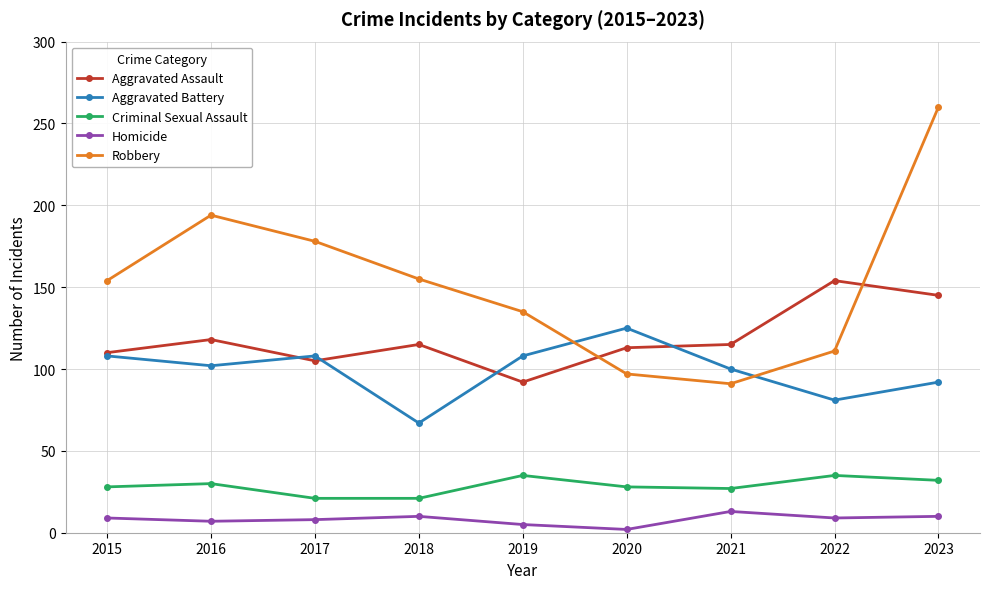

Which category has the lowest value across all series?

2020